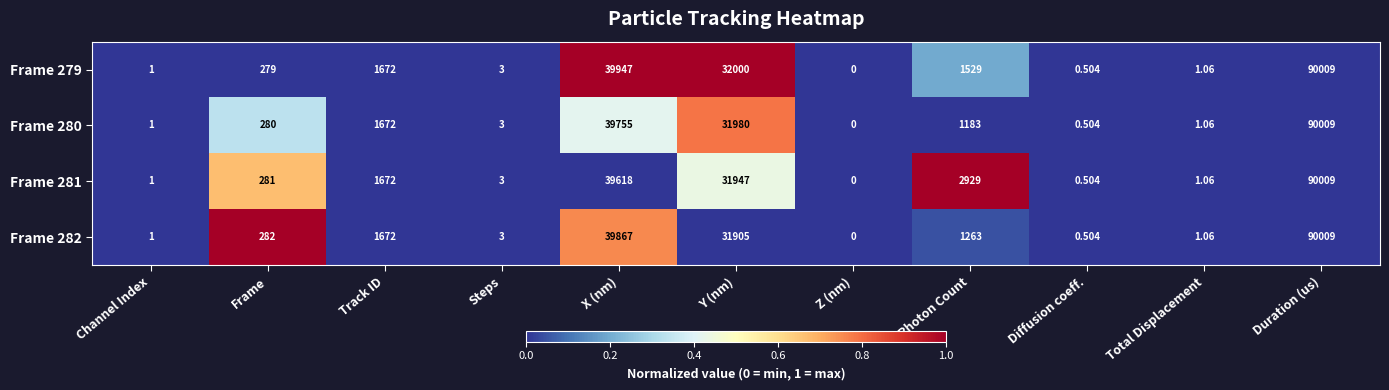

At which label does Frame 282 reach its minimum?

Z (nm)